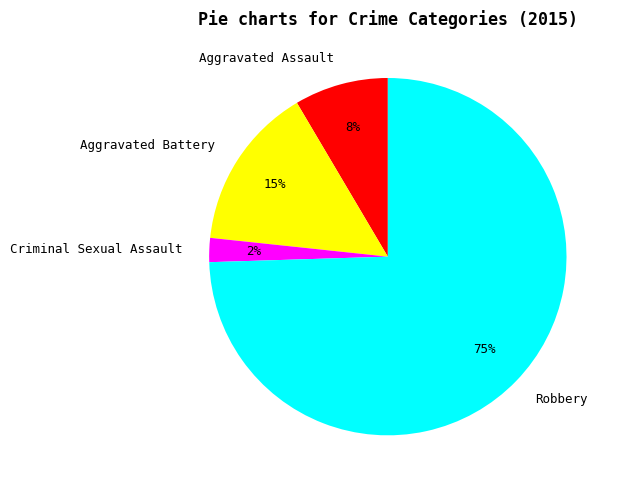

Is the sum of Robbery and Aggravated Battery greater than half?

Yes